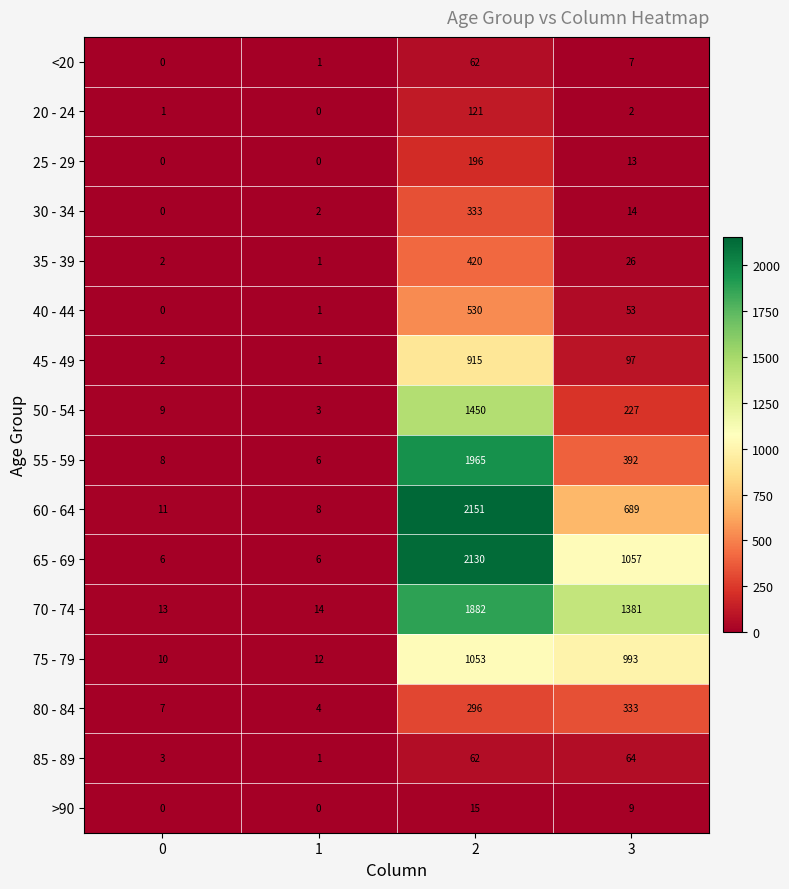

What is the total value across all series at 0?

72